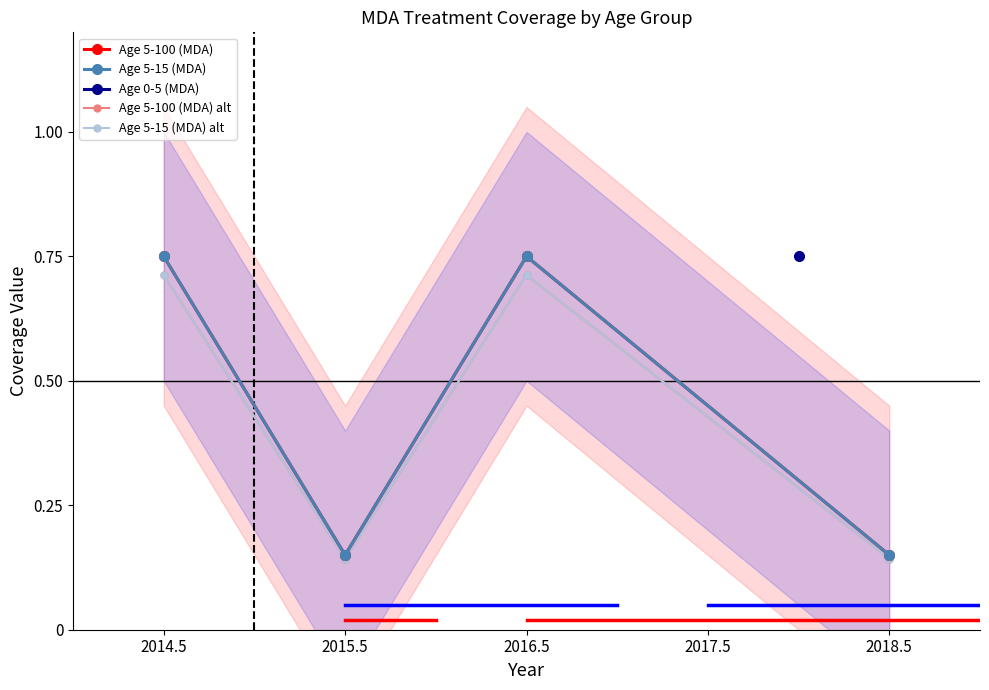

How many lines are shown in the chart?

4